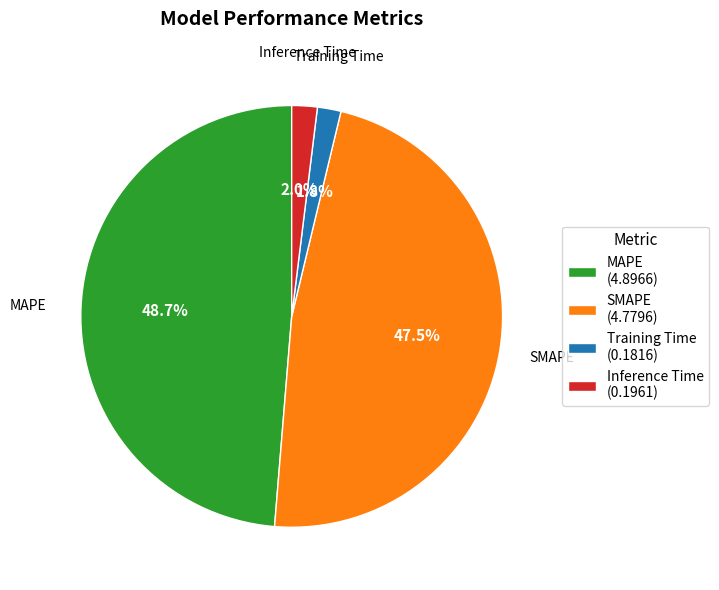

Is it true that MAPE is 62% of the pie?

False